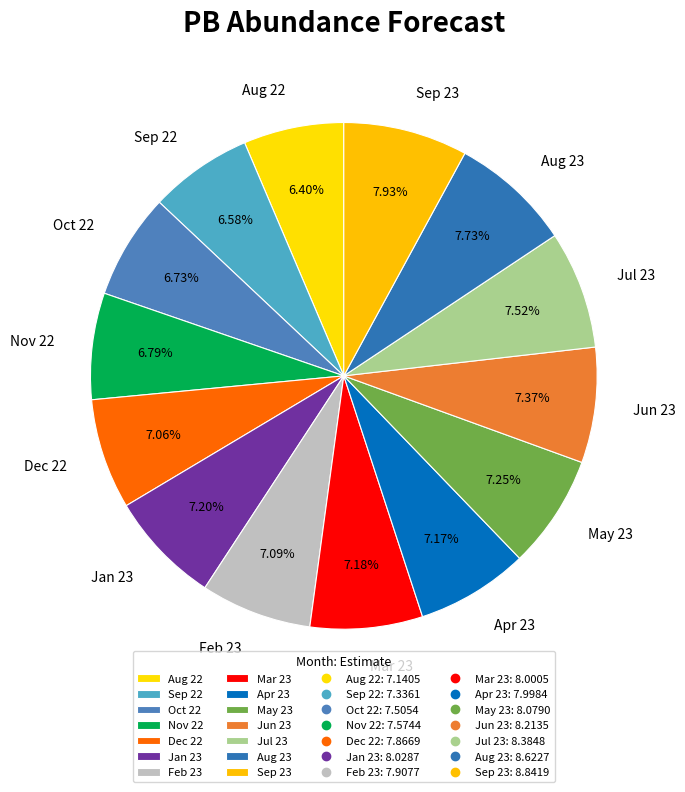

Combined, do Mar 23 and Oct 22 account for over 50%?

No